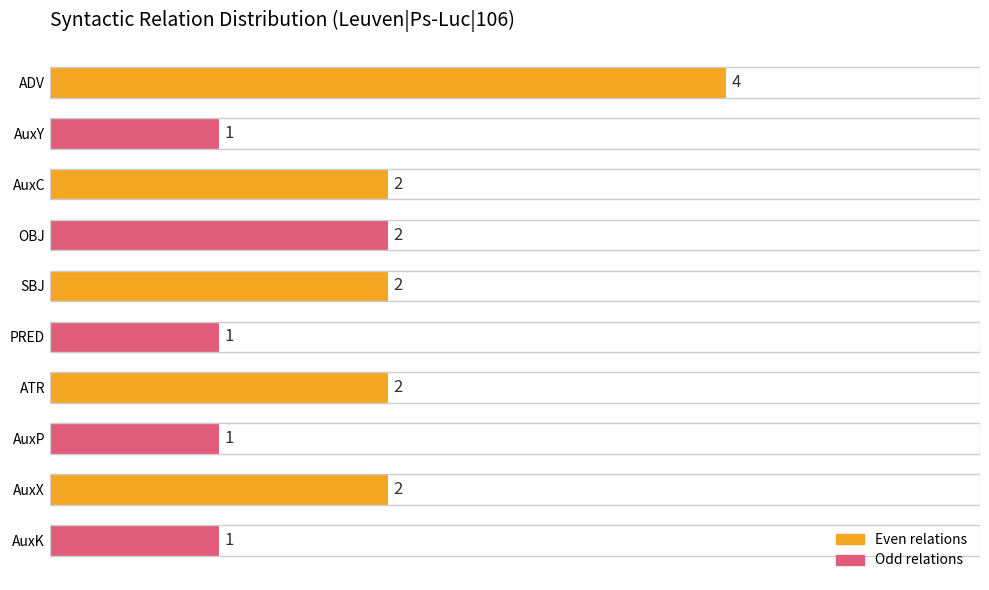

Reading top to bottom, list all the values displayed in this chart.

ADV=4	AuxY=1	AuxC=2	OBJ=2	SBJ=2	PRED=1	ATR=2	AuxP=1	AuxX=2	AuxK=1